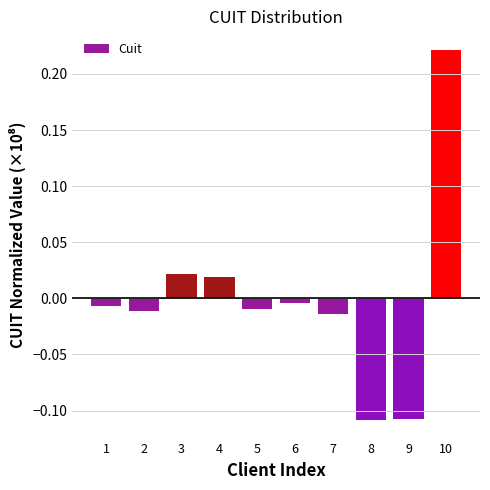

Which category has the highest value across all series?

10